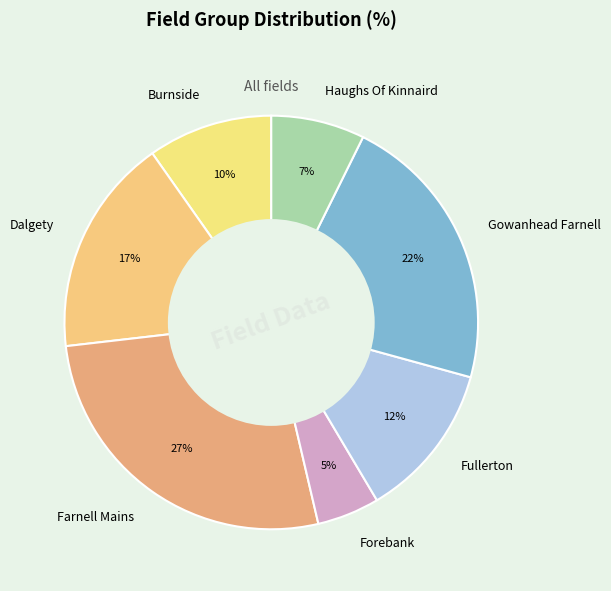

The Dalgety slice represents 6% of the pie. True or false?

False